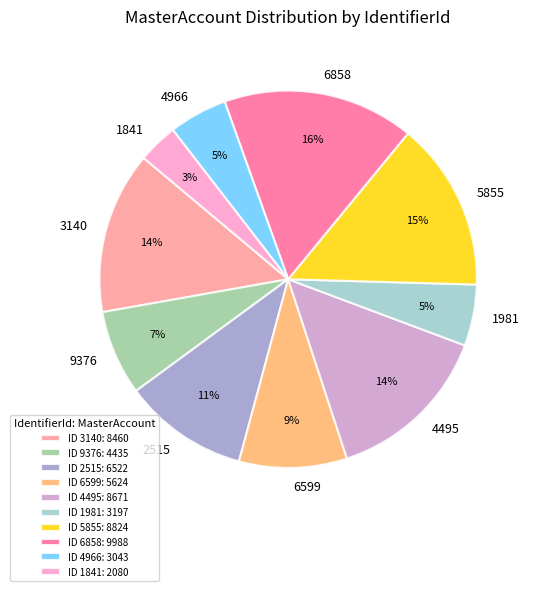

Is it true that 4495 is 14% of the pie?

True